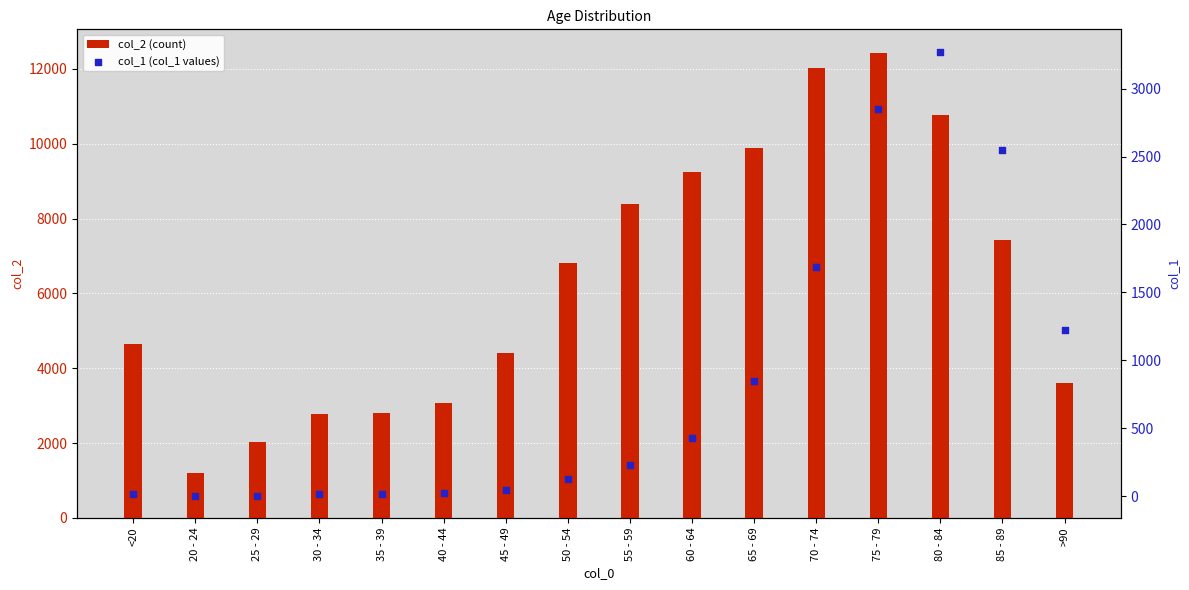

Which series has the widest spread of Y values?

col_2 (count)